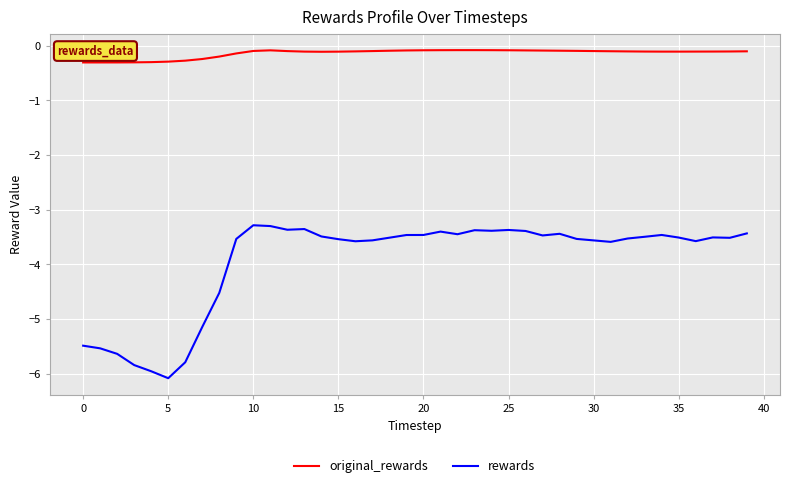

List the series in order of their peak value, highest first.

original_rewards, rewards